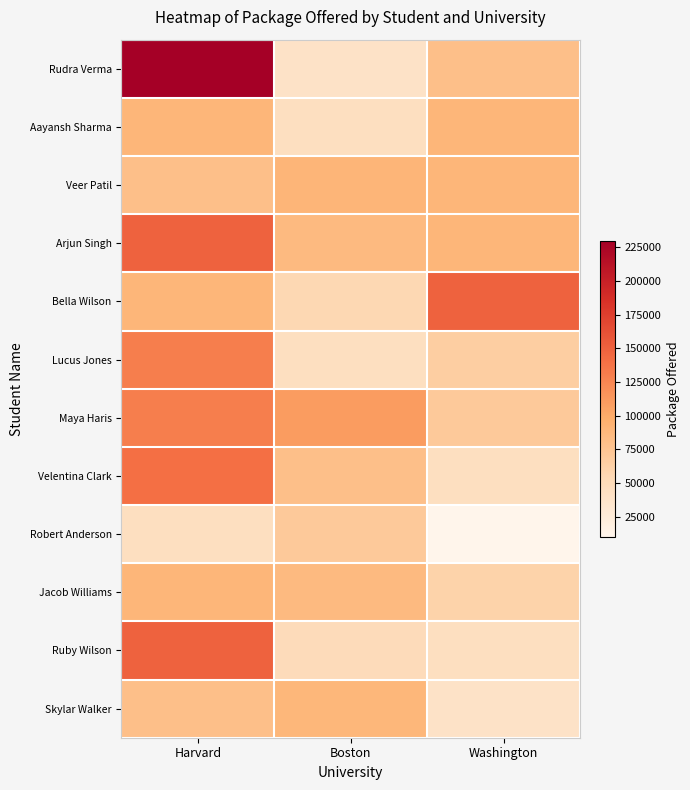

Reading right to left, extract all data points from this chart.

Rudra Verma: Washington=80000	Boston=40000	Harvard=230000
Aayansh Sharma: Washington=89700	Boston=45000	Harvard=89700
Veer Patil: Washington=89700	Boston=90000	Harvard=80000
Arjun Singh: Washington=89700	Boston=85000	Harvard=150000
Bella Wilson: Washington=150000	Boston=55000	Harvard=89700
Lucus Jones: Washington=65000	Boston=45000	Harvard=130000
Maya Haris: Washington=70000	Boston=110000	Harvard=130000
Velentina Clark: Washington=45000	Boston=80000	Harvard=140000
Robert Anderson: Washington=10000	Boston=70000	Harvard=45000
Jacob Williams: Washington=60000	Boston=85000	Harvard=89700
Ruby Wilson: Washington=45000	Boston=50000	Harvard=150000
Skylar Walker: Washington=40000	Boston=89000	Harvard=80000